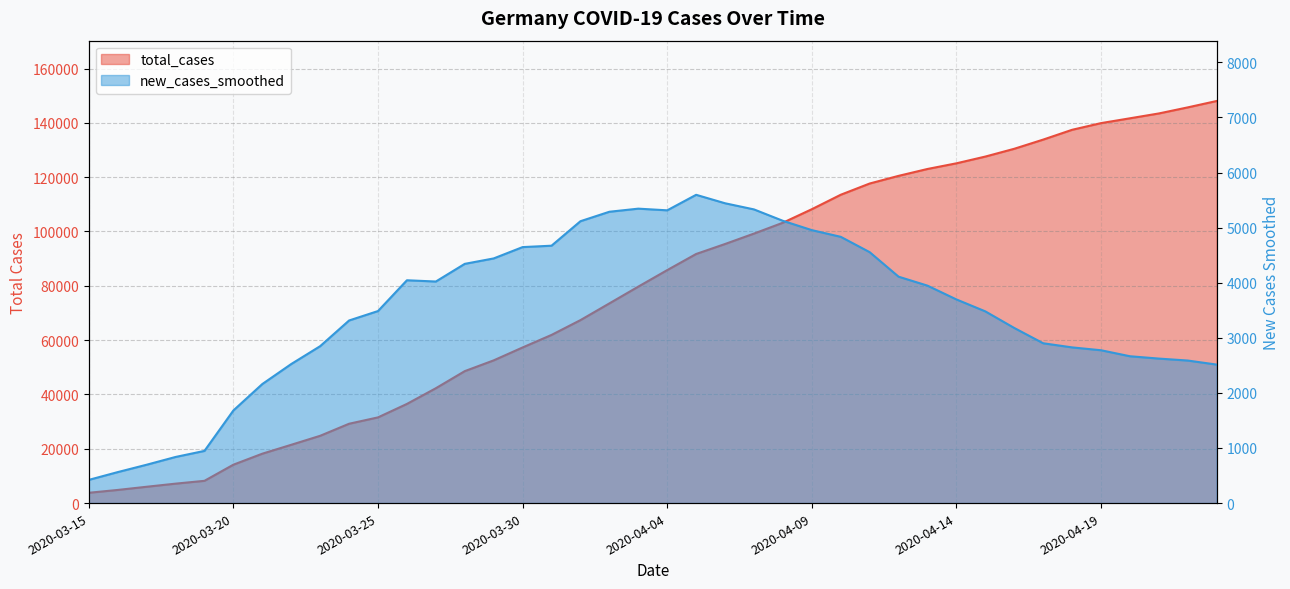

Which series has the widest spread of values?

total_cases